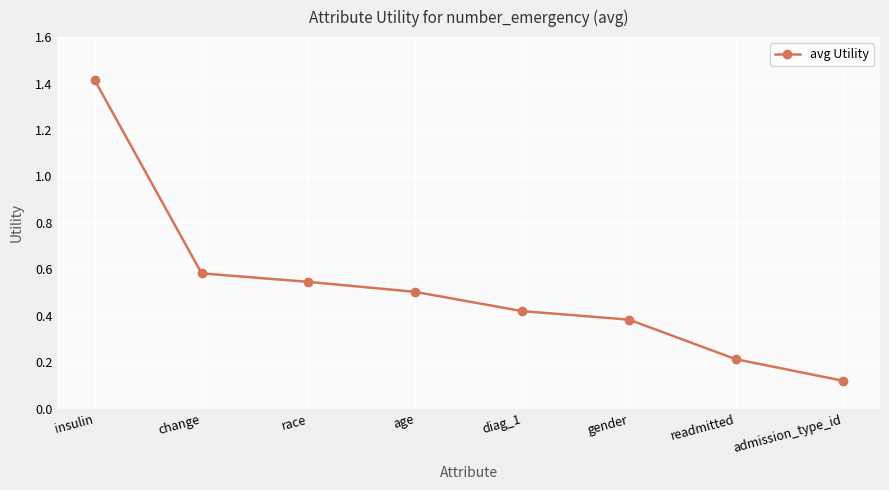

Which has a higher value, gender or change?

change